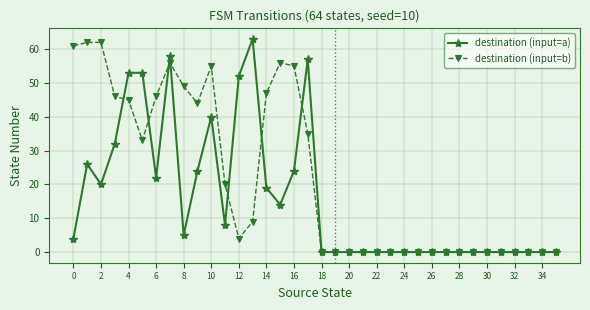

What is the average value of the destination (input=a) series?

16